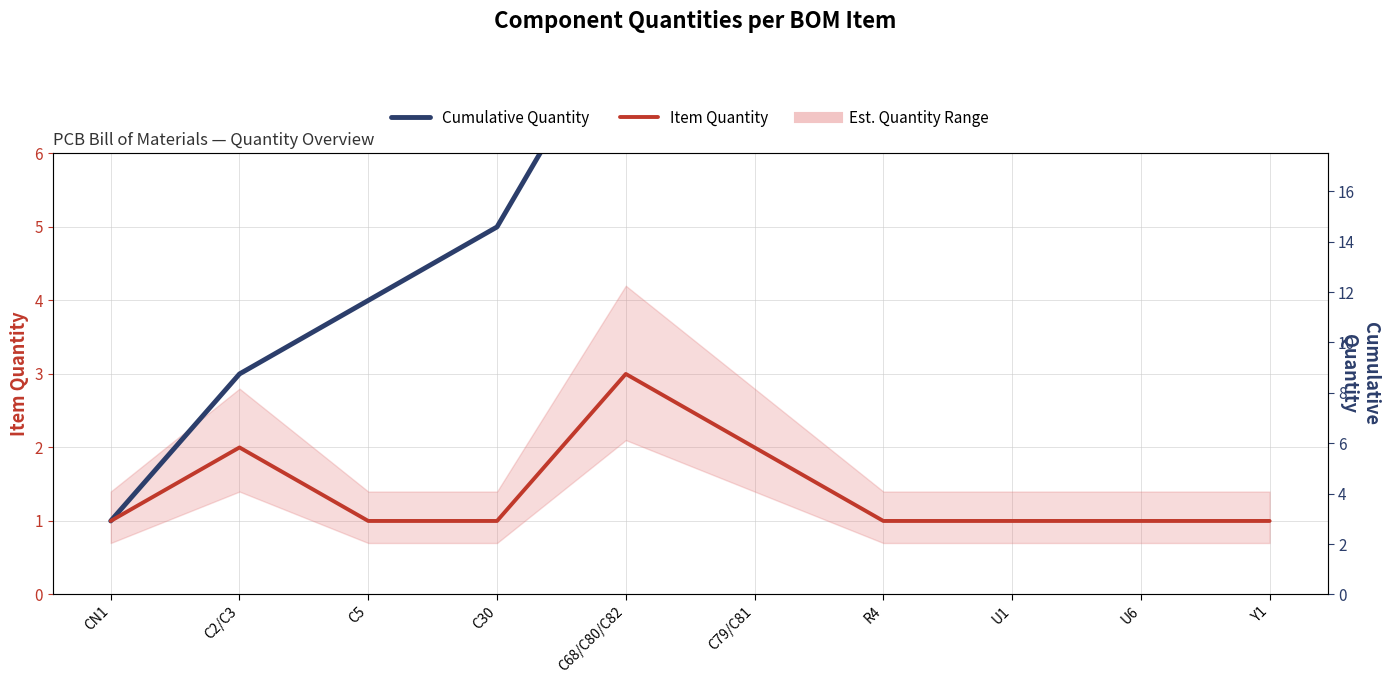

True or false: Item Quantity and Cumulative Quantity cross at least once.

False